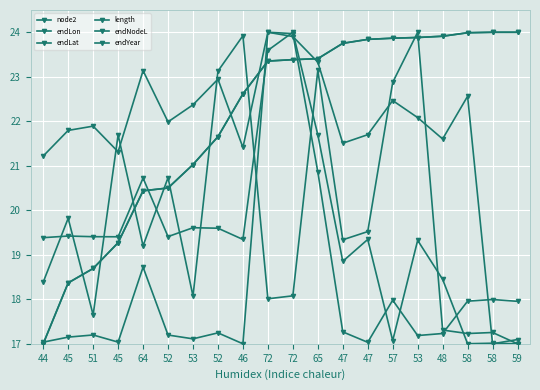

Reading left to right, extract all data points from this chart.

node2: 44=21.2	45=21.8	51=21.9	45=21.3	64=23.1	52=22.0	53=22.4	52=22.9	46=21.4	72=24.0	72=23.9	65=23.3	47=21.5	47=21.7	57=22.5	53=22.1	48=21.6	58=22.6	58=17.0	59=17.1
endLon: 44=17.0	45=17.2	51=17.2	45=17.0	64=18.7	52=17.2	53=17.1	52=17.2	46=17.0	72=24.0	72=24.0	65=20.9	47=17.3	47=17.0	57=18.0	53=17.2	48=17.2	58=18.0	58=18.0	59=18.0
endLat: 44=19.4	45=19.4	51=19.4	45=19.4	64=20.7	52=19.4	53=19.6	52=19.6	46=19.3	72=23.6	72=24.0	65=21.7	47=18.9	47=19.3	57=17.1	53=19.3	48=18.4	58=17.0	58=17.0	59=17.0
length: 44=18.4	45=19.8	51=17.6	45=21.7	64=19.2	52=20.7	53=18.1	52=23.1	46=23.9	72=18.0	72=18.1	65=23.1	47=19.3	47=19.5	57=22.9	53=24.0	48=17.3	58=17.2	58=17.3	59=17.0
endNodeL: 44=17.0	45=18.4	51=18.7	45=19.3	64=20.4	52=20.5	53=21.0	52=21.7	46=22.6	72=23.4	72=23.4	65=23.4	47=23.8	47=23.8	57=23.9	53=23.9	48=23.9	58=24.0	58=24.0	59=24.0
endYear: 44=17.0	45=18.4	51=18.7	45=19.3	64=20.4	52=20.5	53=21.0	52=21.7	46=22.6	72=23.4	72=23.4	65=23.4	47=23.8	47=23.8	57=23.9	53=23.9	48=23.9	58=24.0	58=24.0	59=24.0